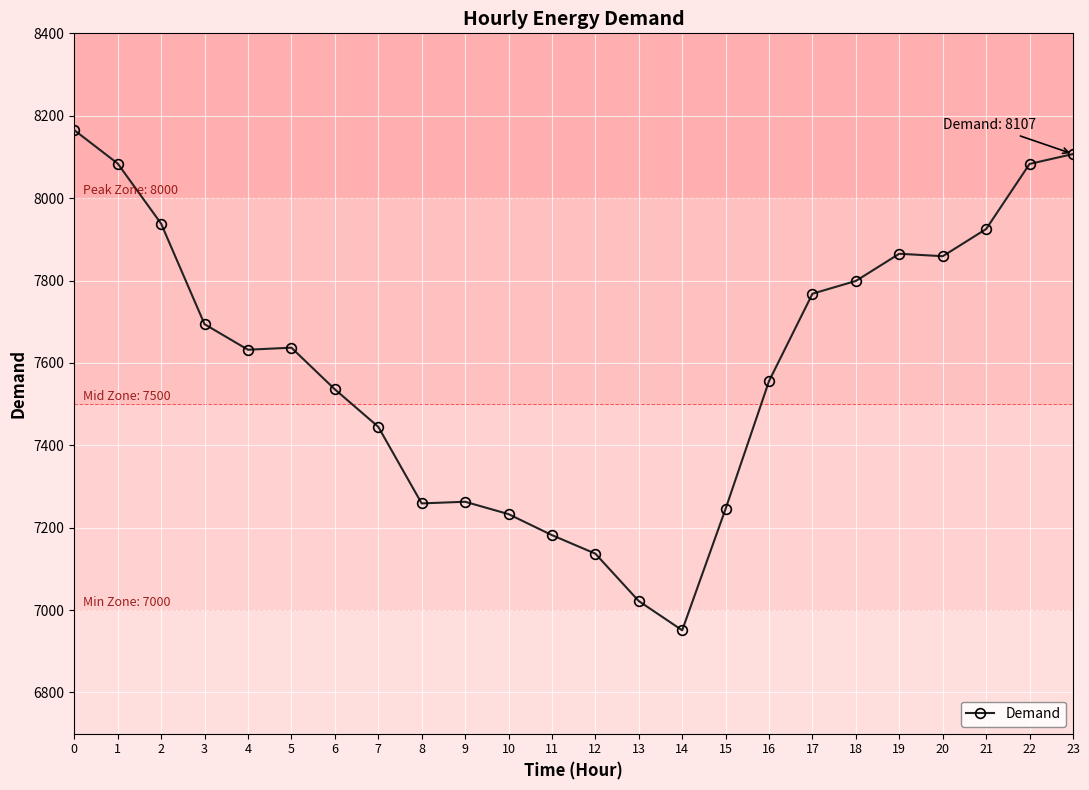

The value at 19 is 7865. True or false?

True